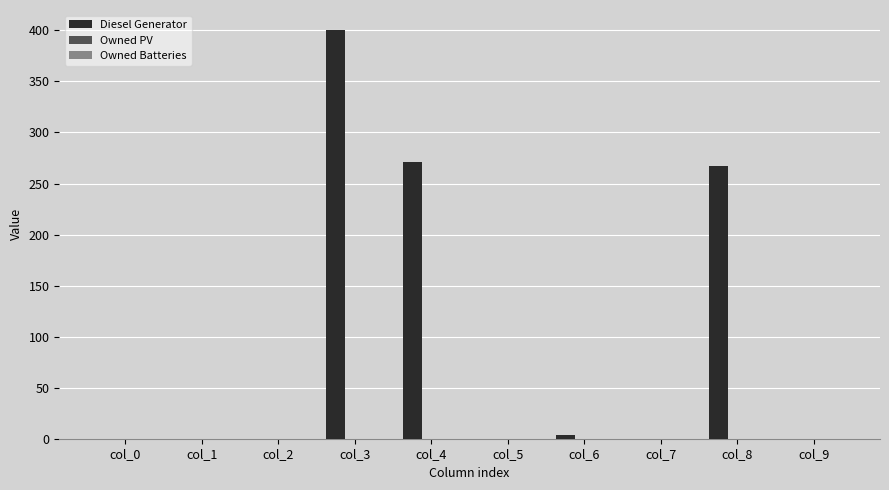

What is the change in value from col_1 to col_8?

+267